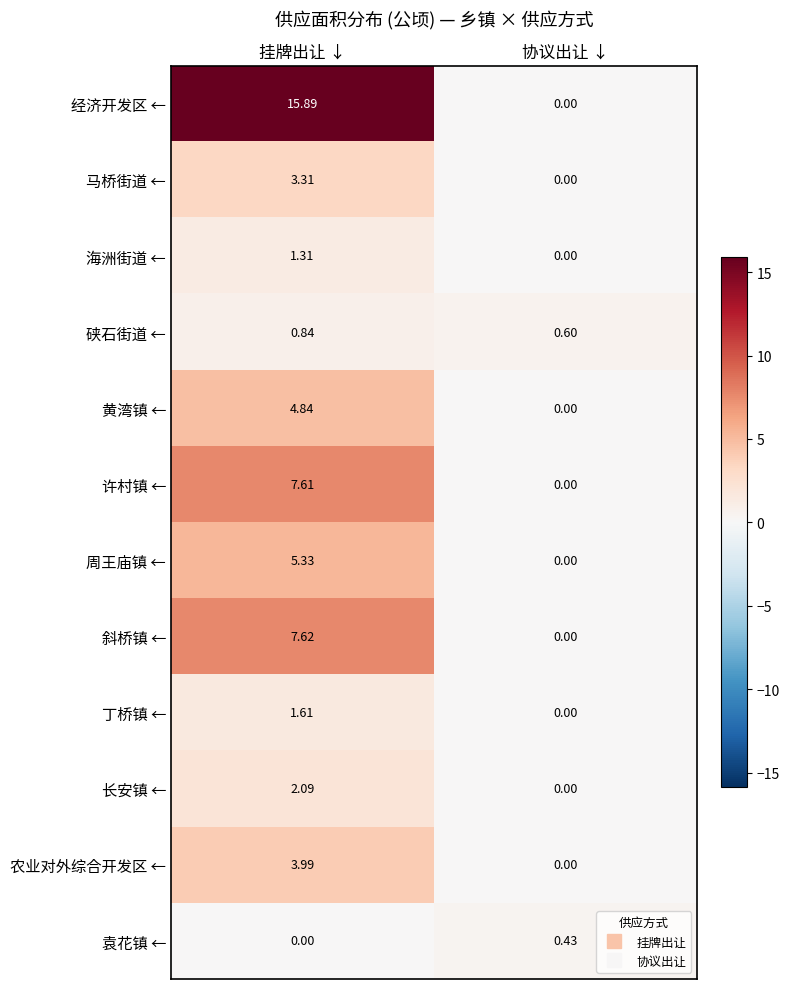

Which series changed the most between 挂牌出让 ↓ and 协议出让 ↓?

经济开发区 ←